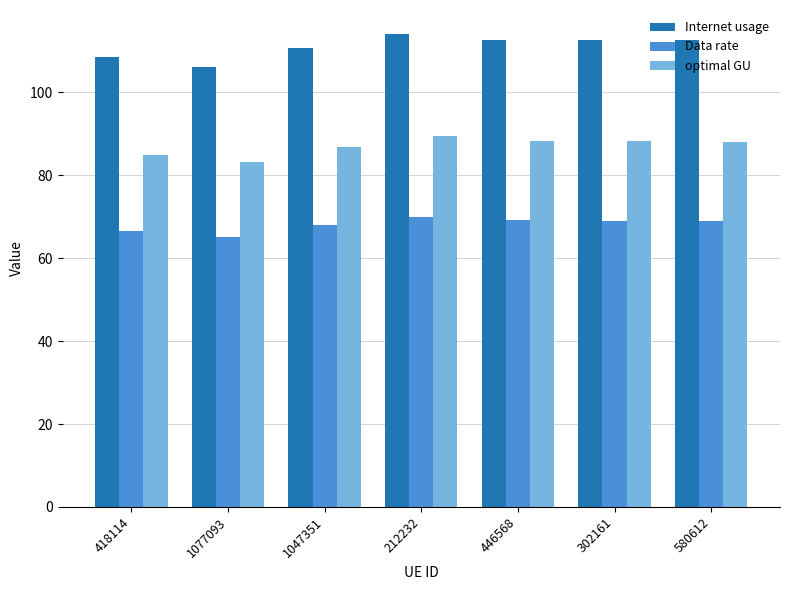

Rank the series by their average value, from lowest to highest.

Data rate, optimal GU, Internet usage